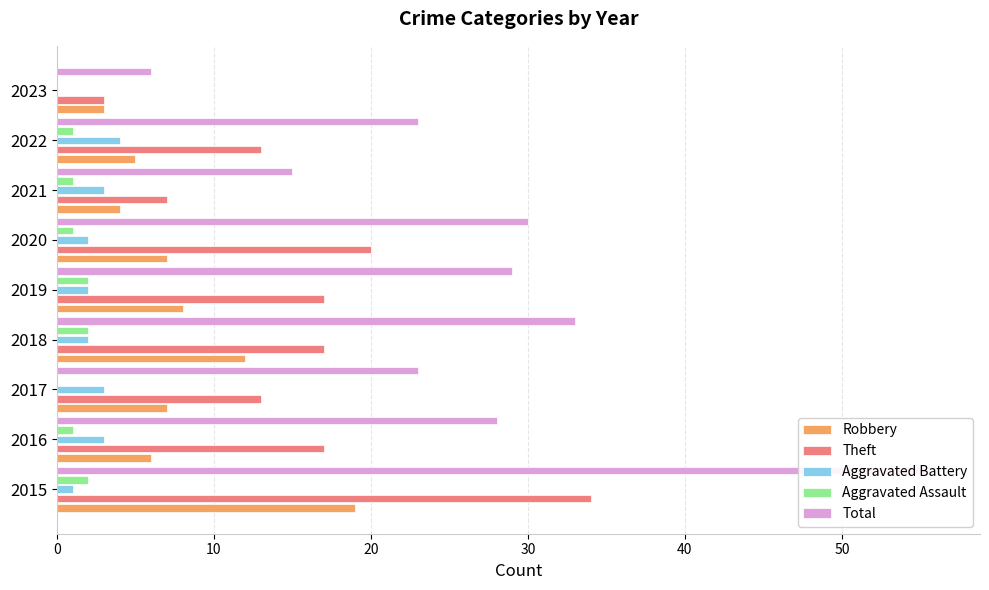

How many data points does each series have?

9